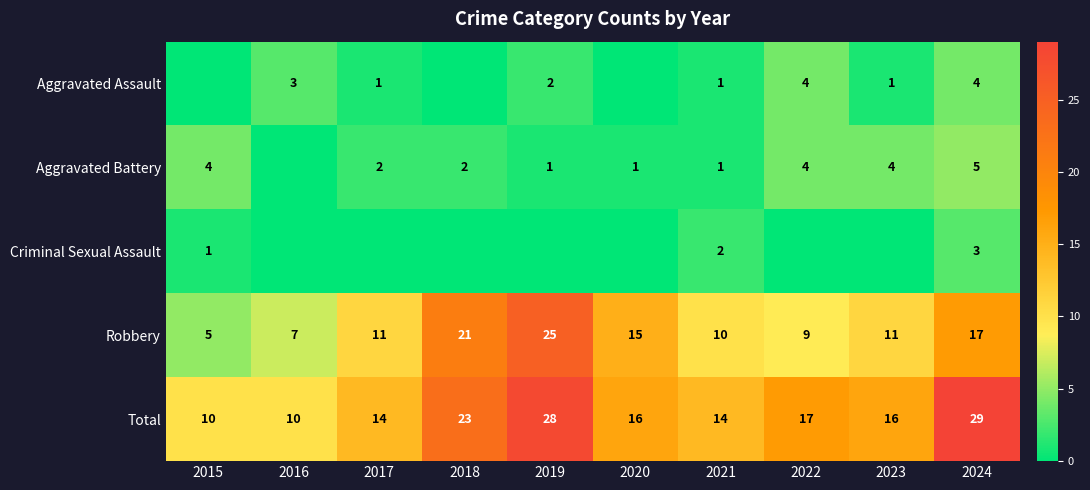

Is it true that Robbery equals 17 at 2024?

True